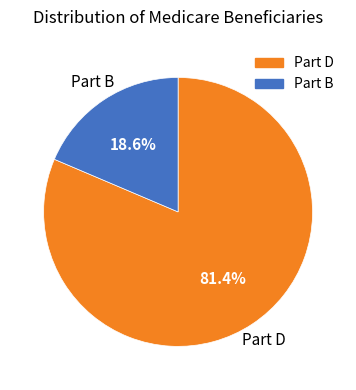

Is there any slice that represents more than half of the pie?

Yes